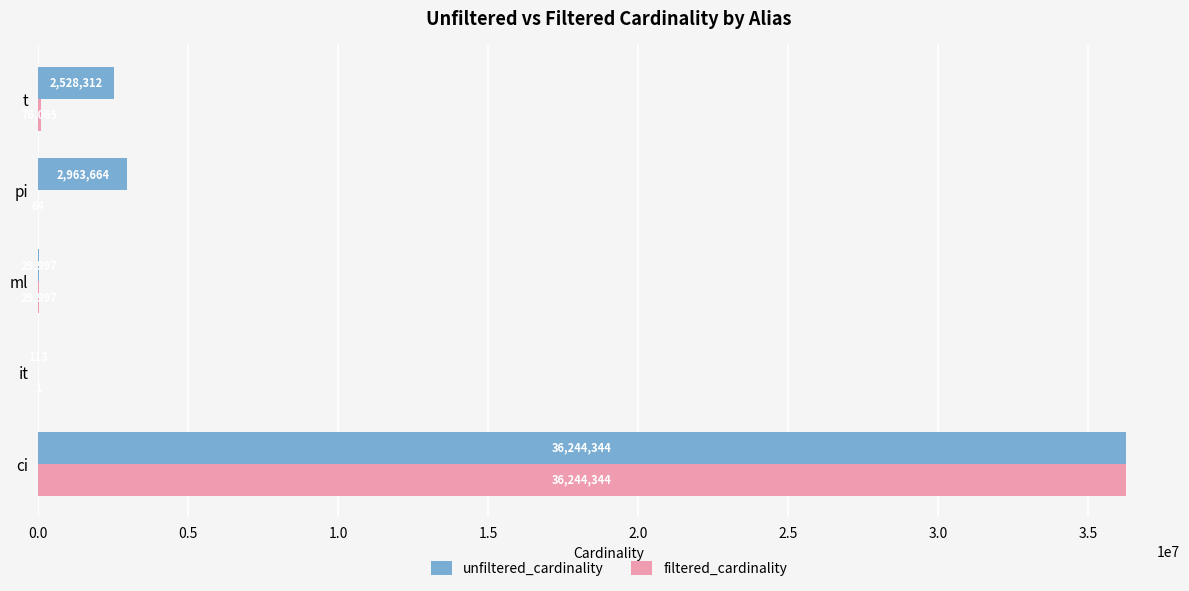

Where is unfiltered_cardinality nearest to the value 18122228?

pi